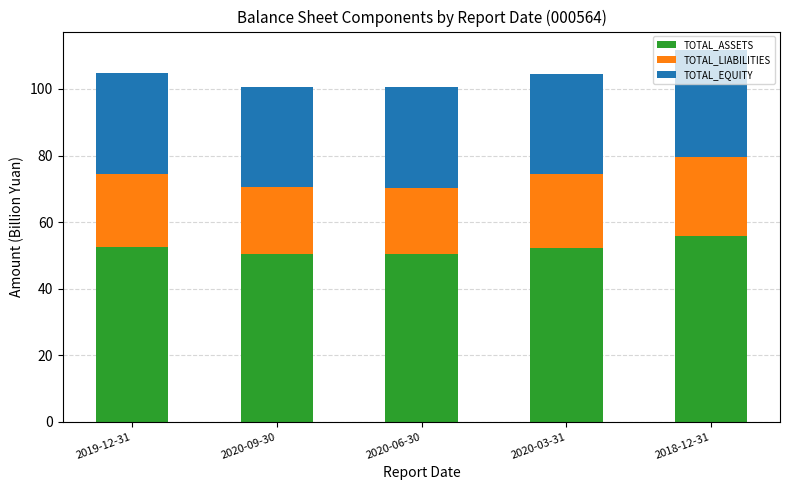

What is the sum of all TOTAL_ASSETS values?

261.3